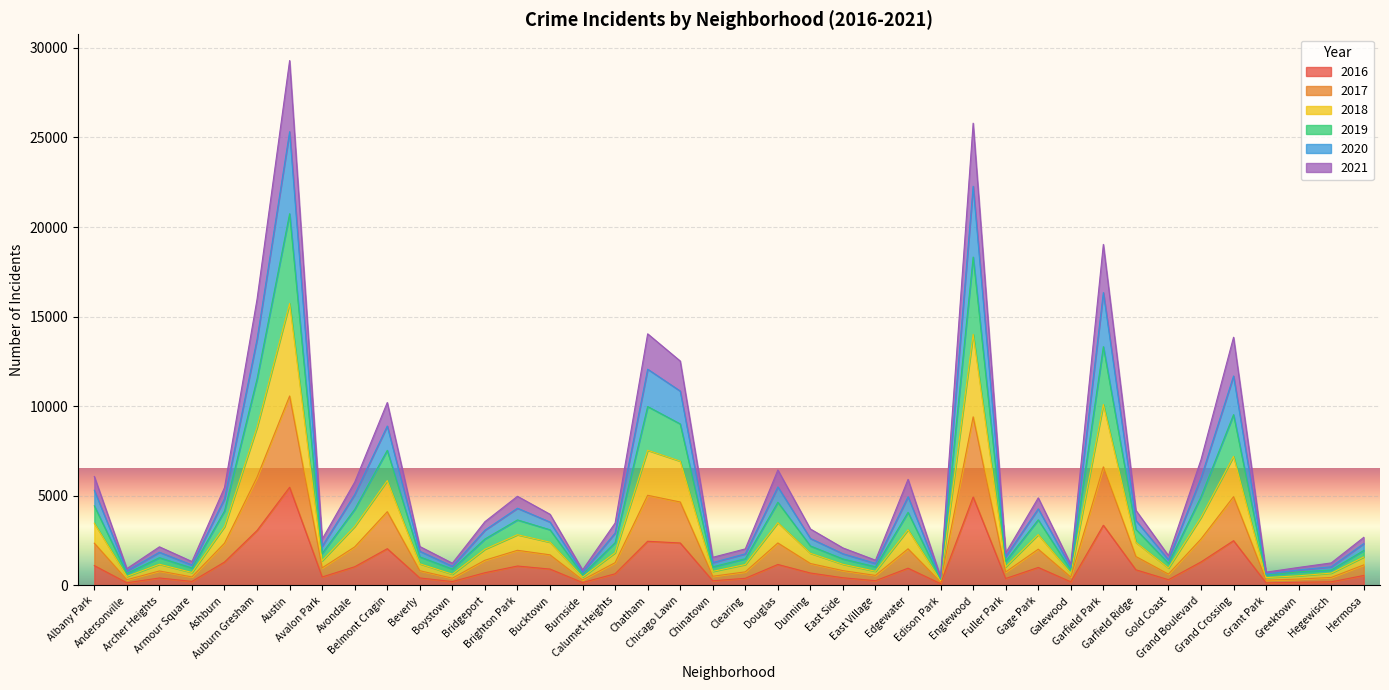

In 2018, how many points are higher than both neighbors (excluding endpoints)?

11